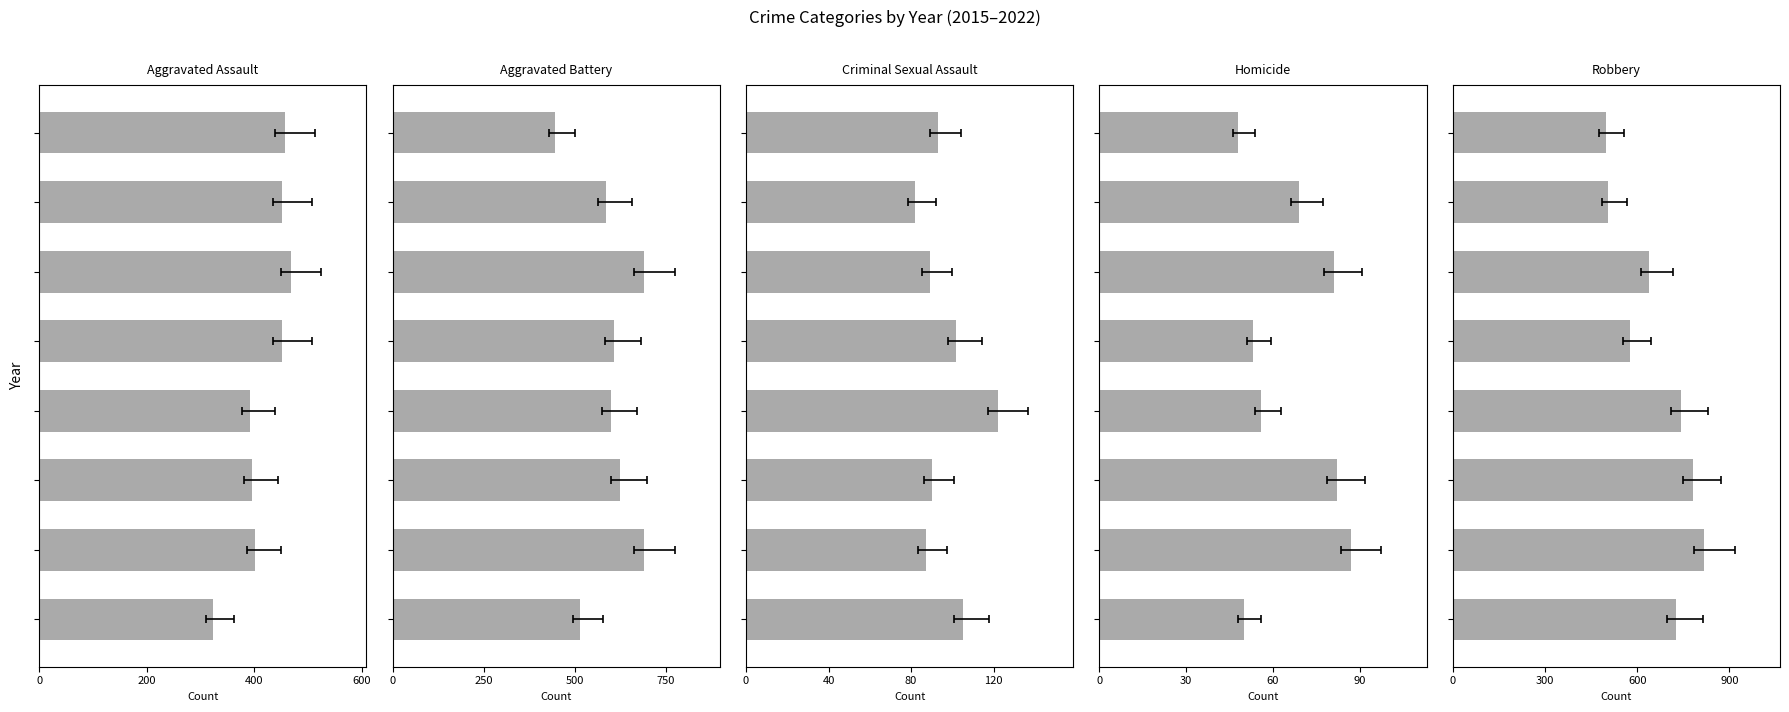

What is the average value of the Homicide series?

66